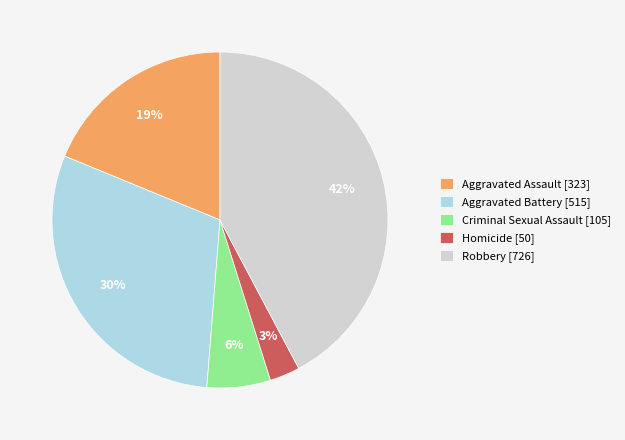

True or false: Aggravated Assault accounts for 19% of the total.

True